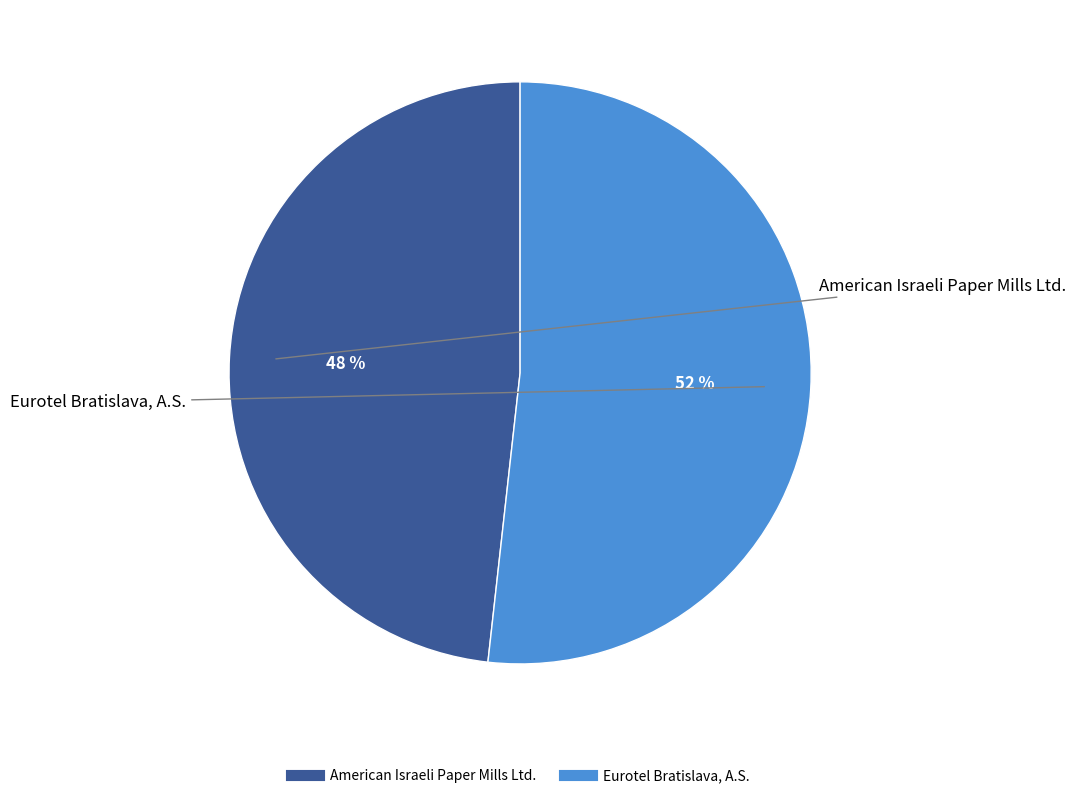

What percentage is the Eurotel Bratislava, A.S. slice, to the nearest percent?

52%